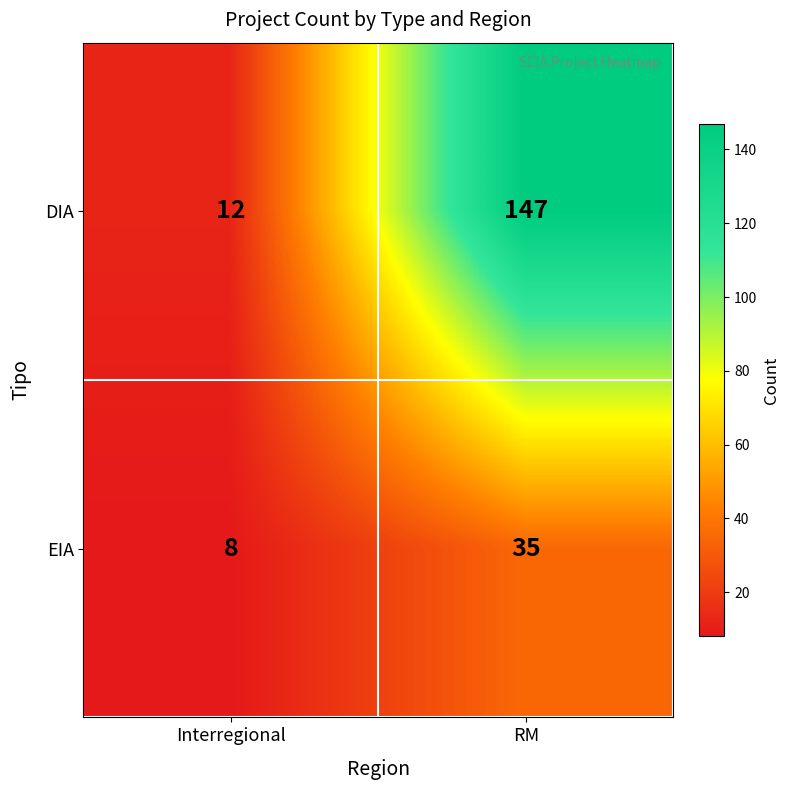

Rank the series by their average value, from lowest to highest.

EIA, DIA